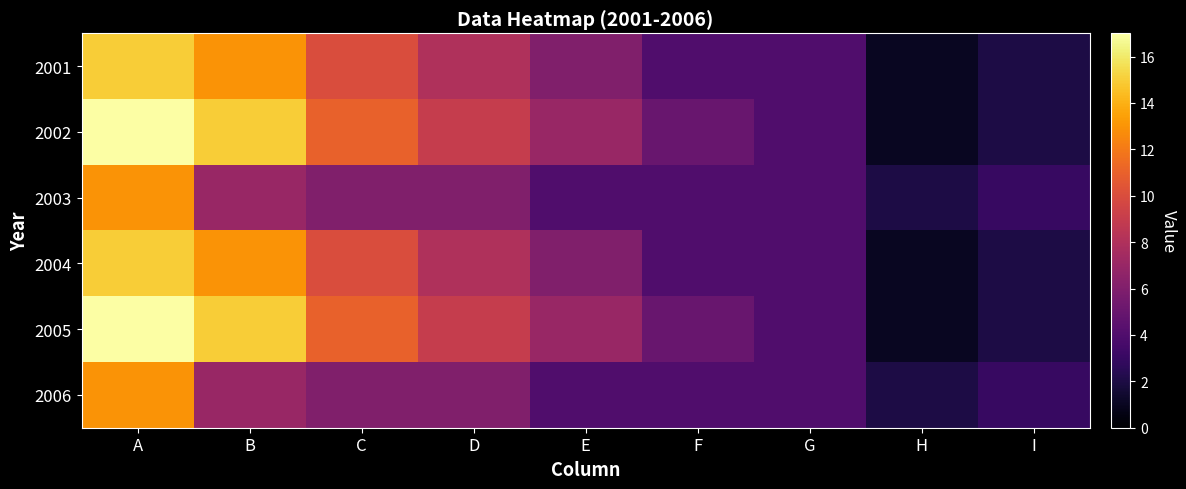

What is the total value across all series at I?

14